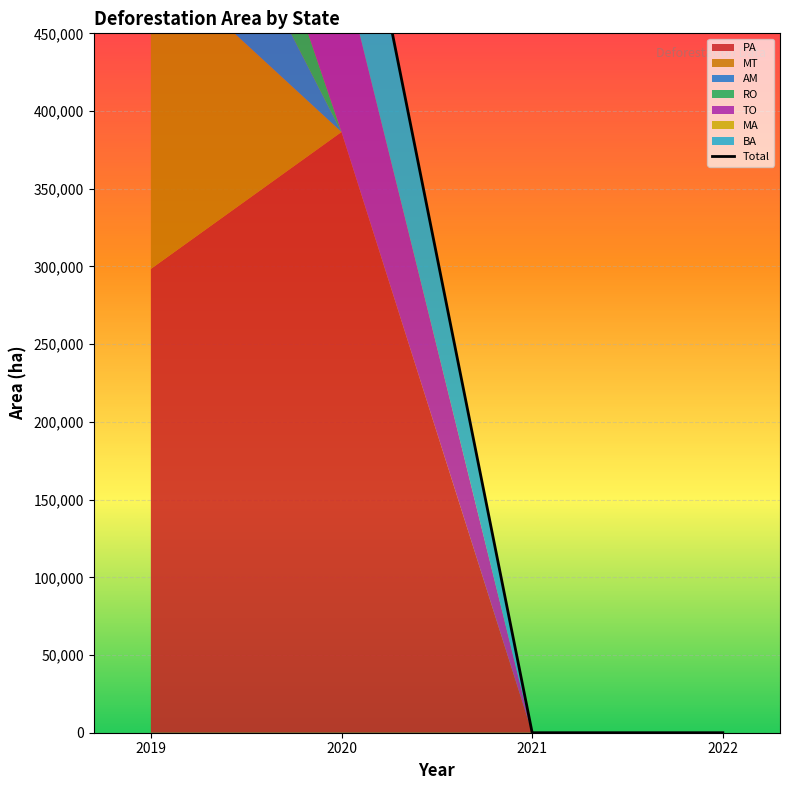

The value at 2019 is 998978.2. True or false?

True